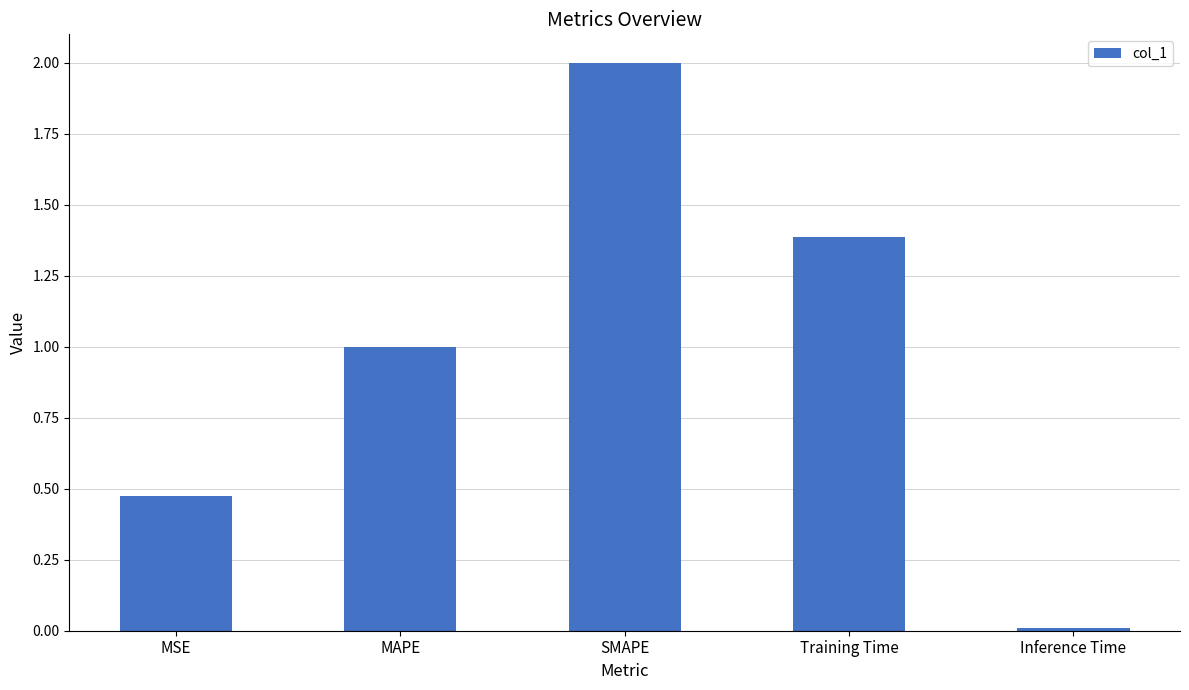

What is the label of the 4th bar from the right?

MAPE